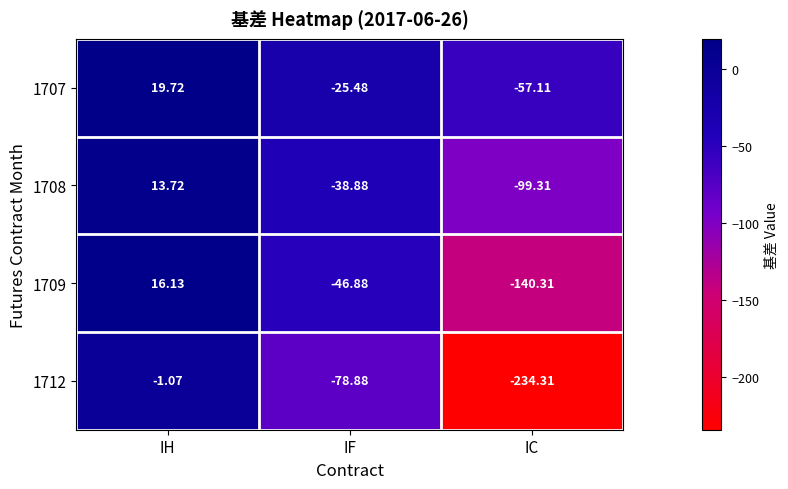

At which label does 1712 first exceed -78?

IH